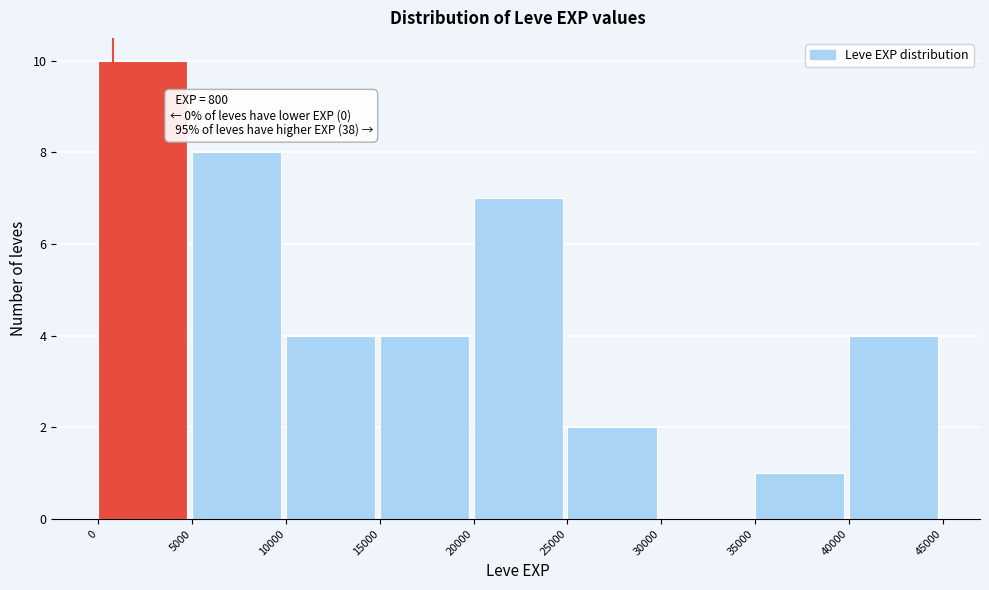

Which range on the x-axis has the tallest bar?

0 to 5000